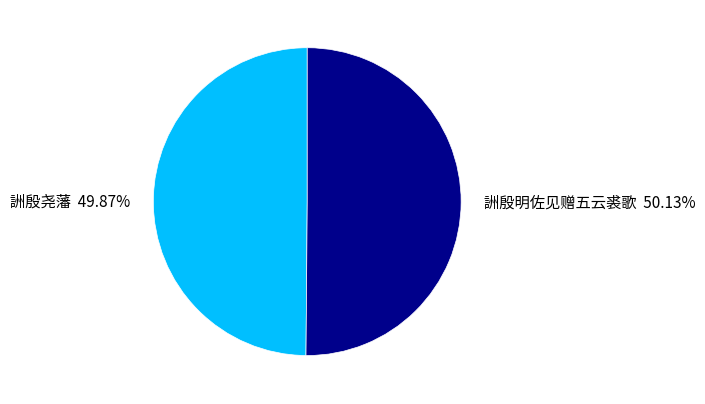

How many segments does this pie chart have?

2